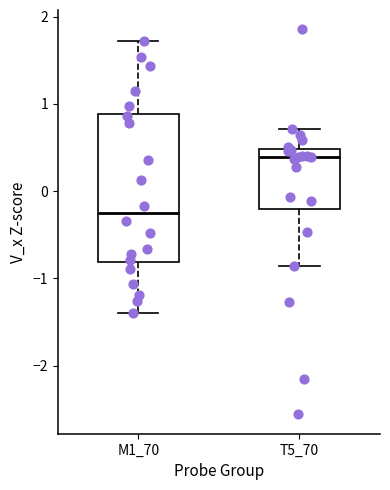

Comparing the boxes themselves (not the whiskers), which one is the tallest?

M1_70